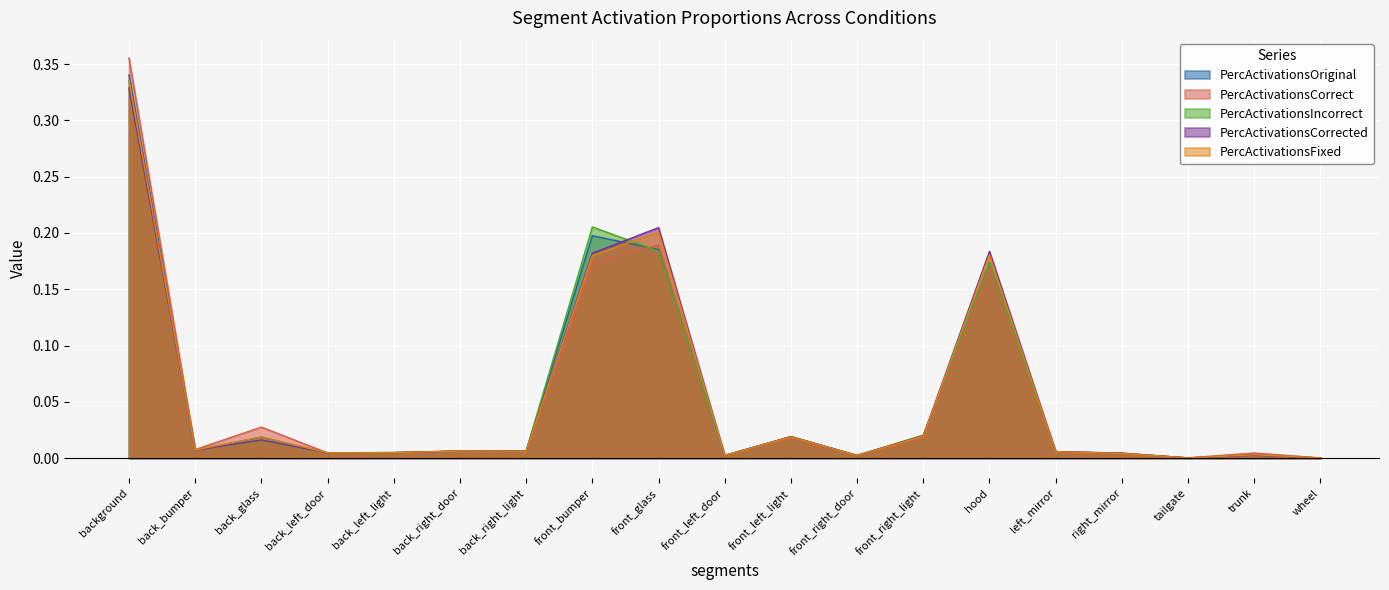

Between background and front_right_light, which series saw the biggest shift?

PercActivationsCorrect